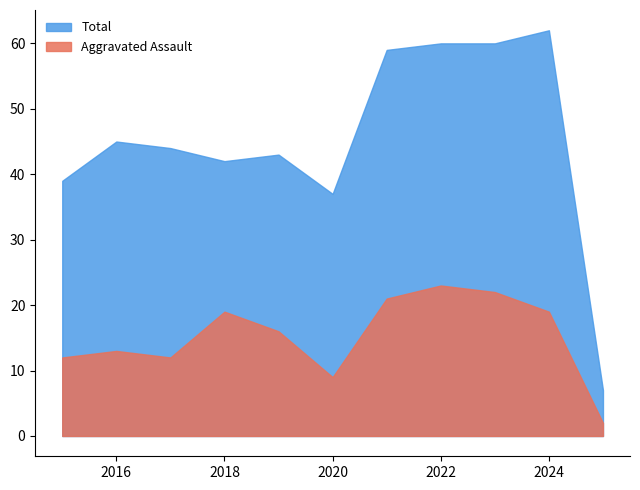

What is the approximate value of Total at 2018, to the nearest 10?

40